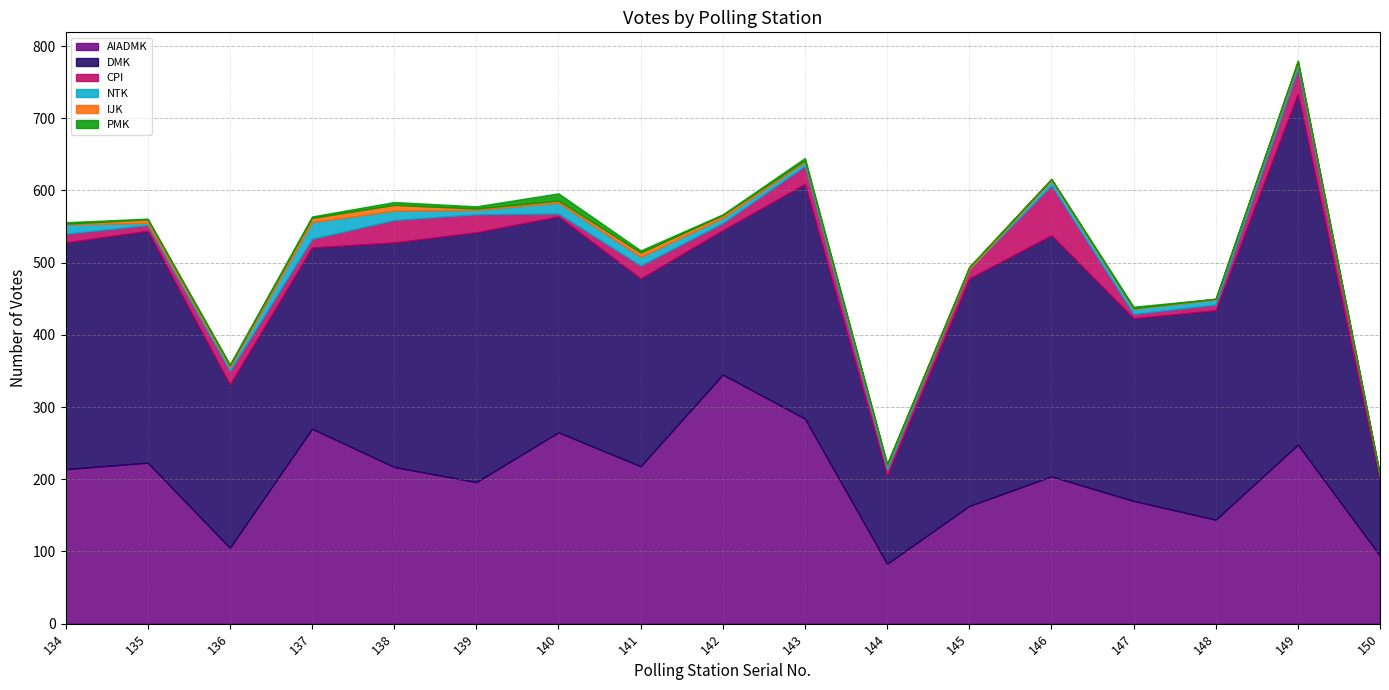

At which label is CPI closest to 36?

149